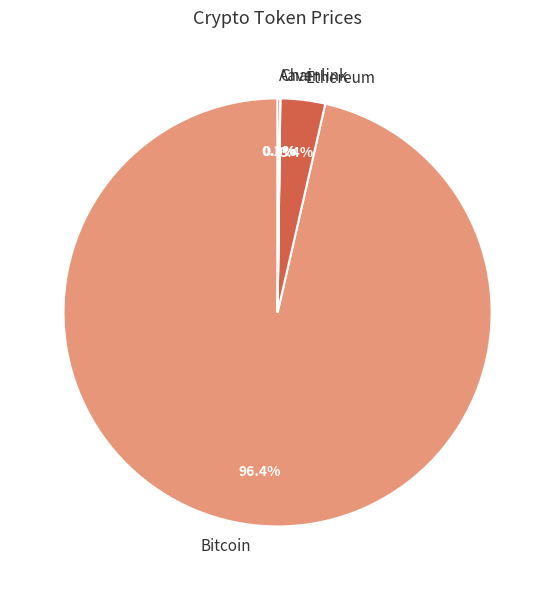

How much of the chart is everything except Ethereum?

96.6%